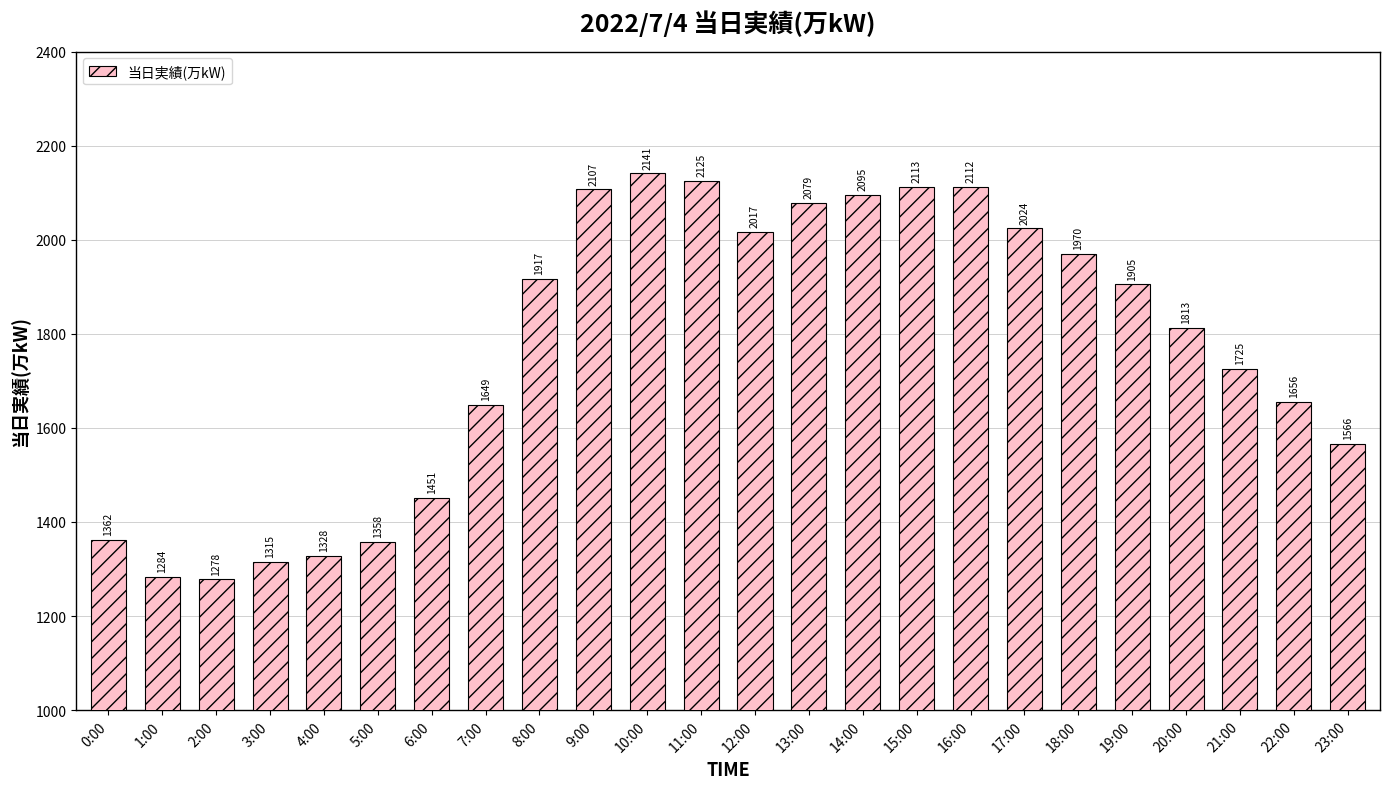

What is the difference between the maximum and minimum values?

863